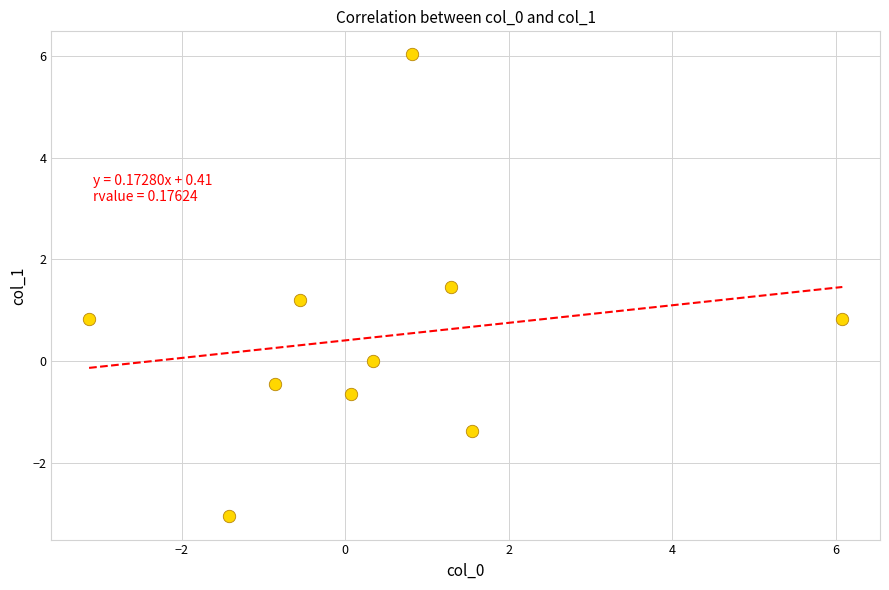

What is the range of Y values (max minus min)?

9.1